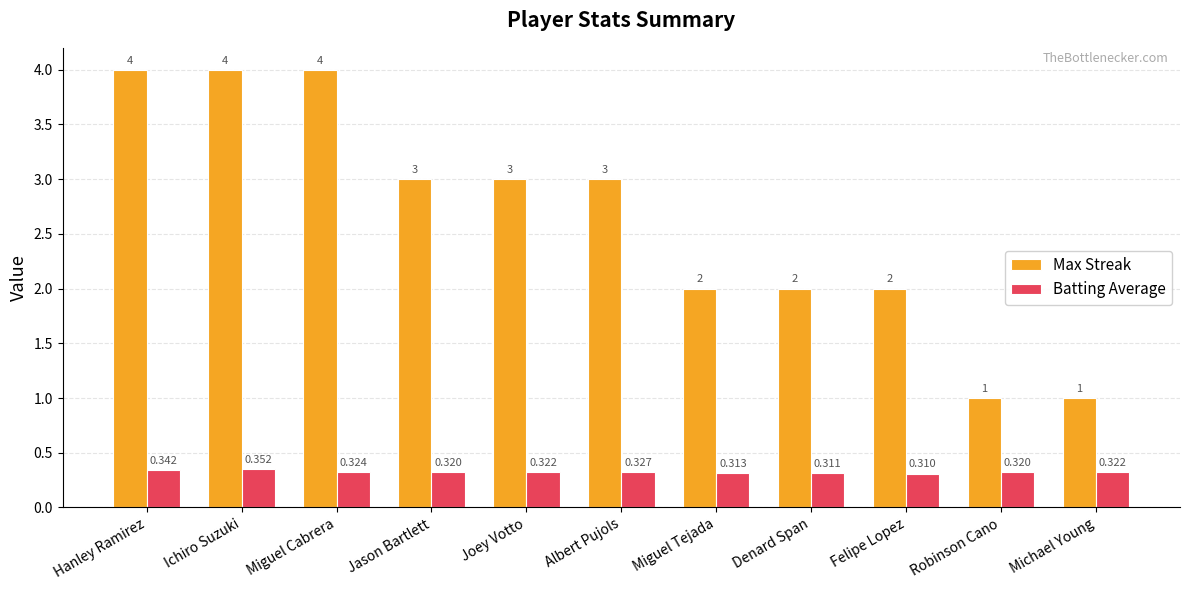

At how many categories does at least one series exceed 0?

11